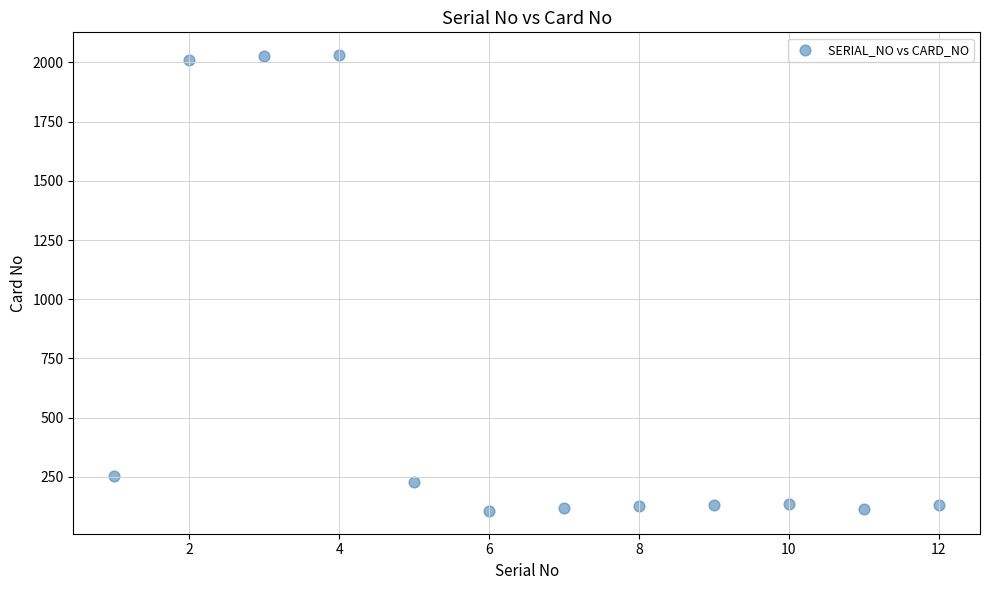

What is the range of Y values (max minus min)?

1925